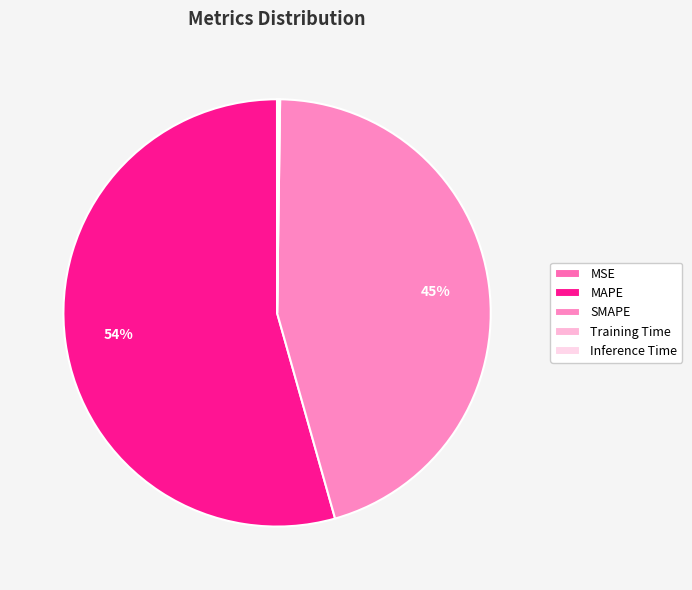

True or false: Inference Time accounts for 1% of the total.

False